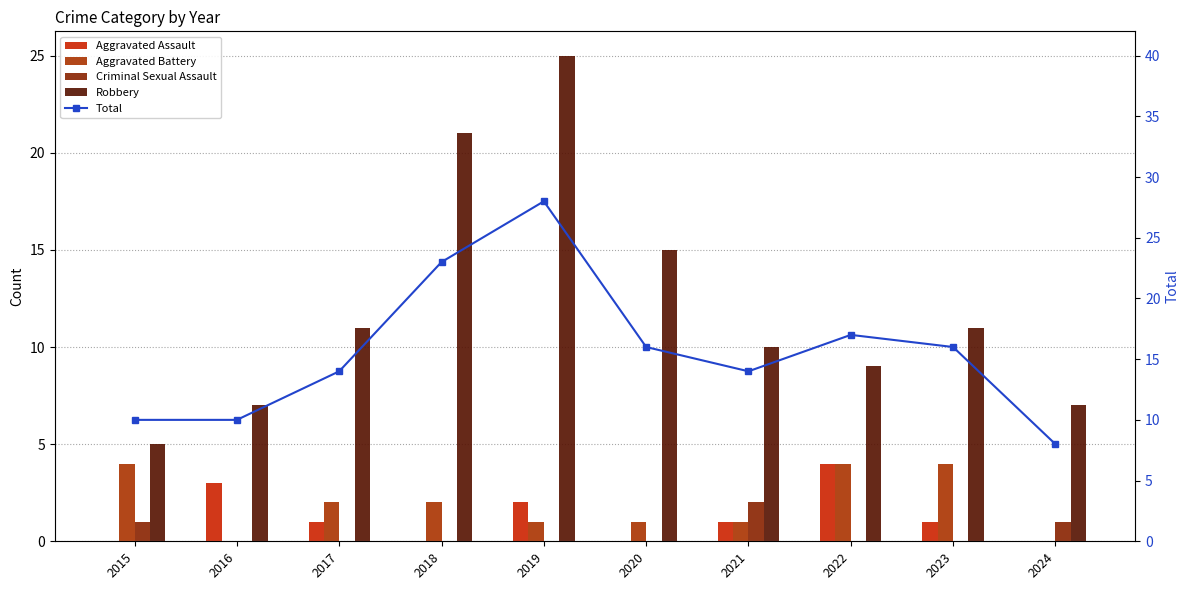

Which has a higher value, 2022 or 2020?

2022